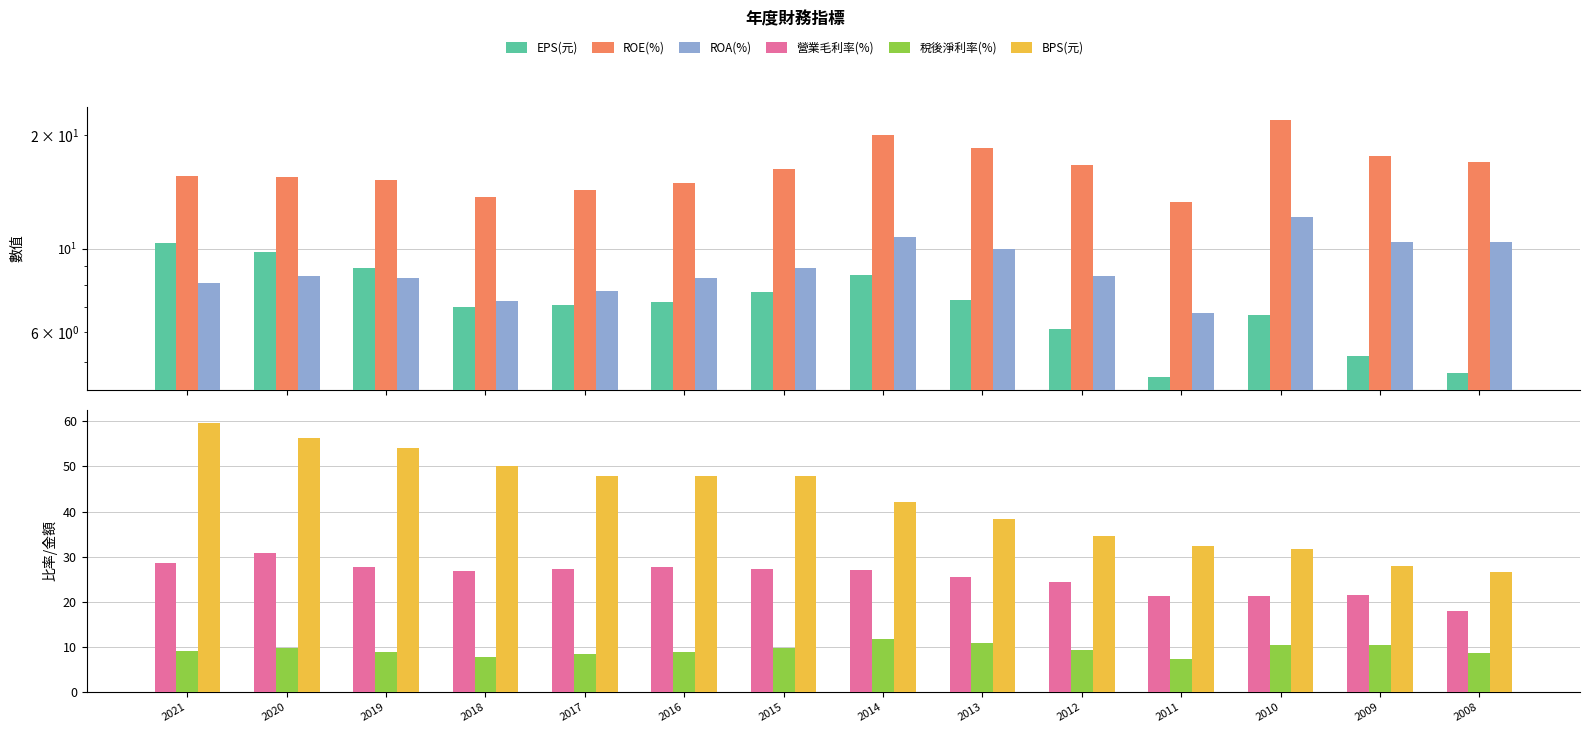

Are the bars horizontal?

No